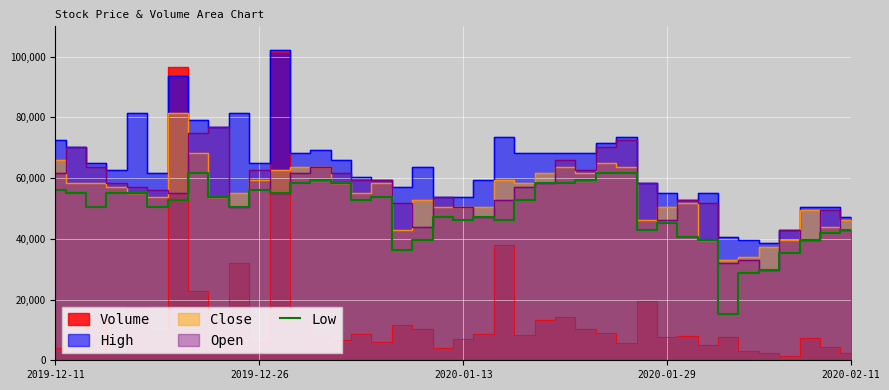

What is the highest value of the Low series?

61600.0